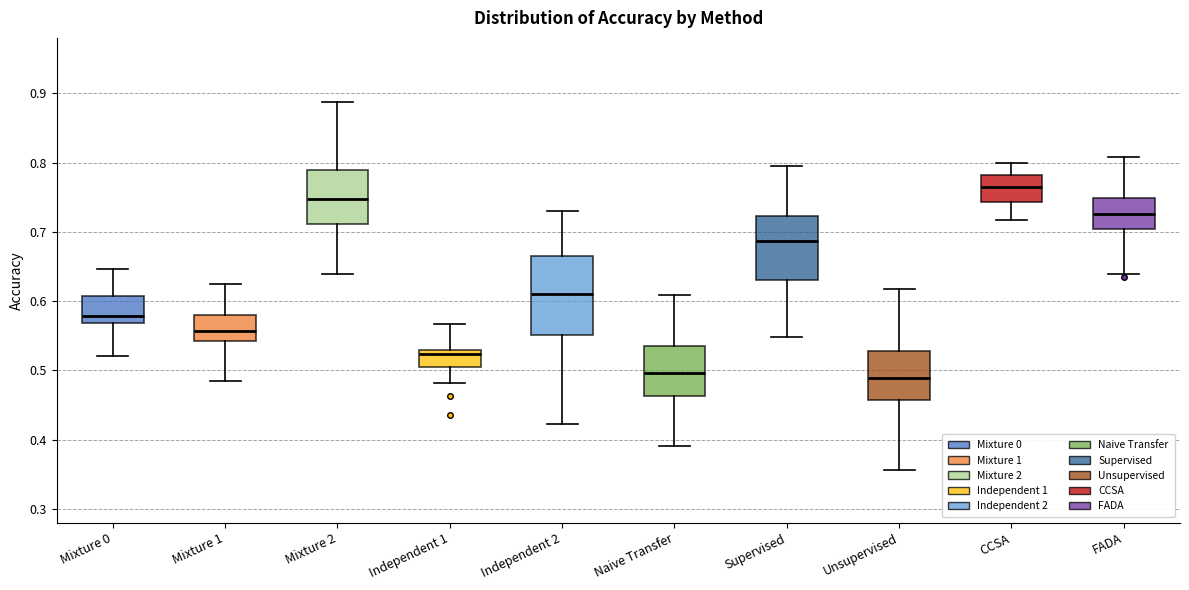

Which box is the tallest, from its lower edge to its upper edge?

Independent 2